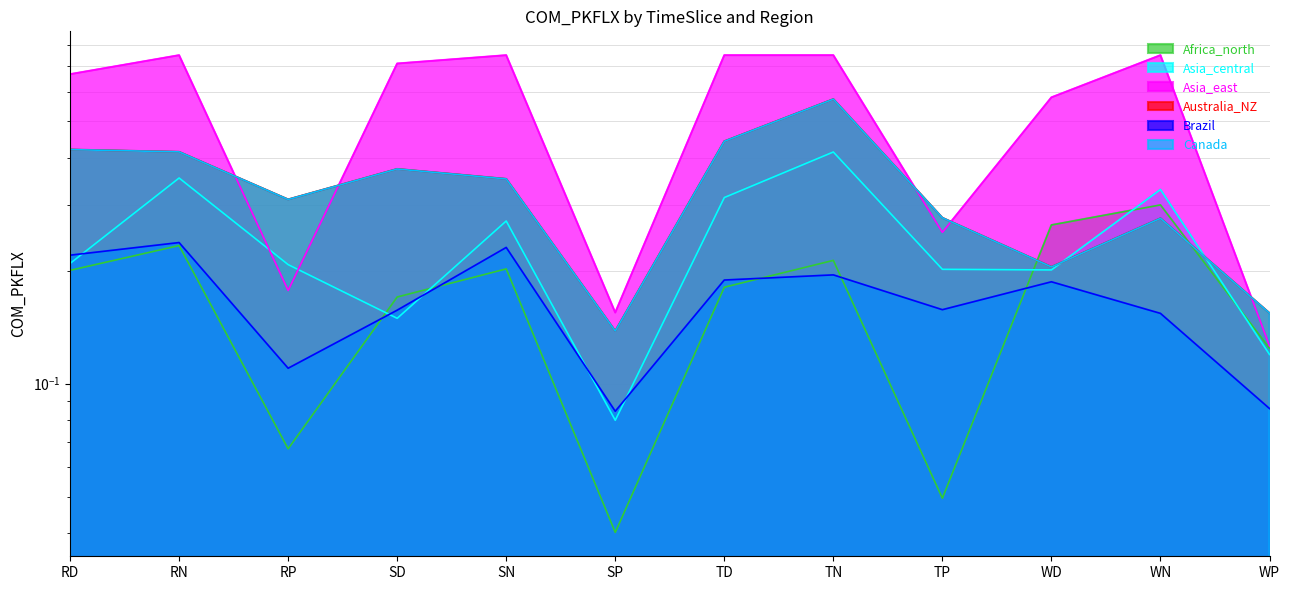

Where is Australia_NZ nearest to the value 0?

SP